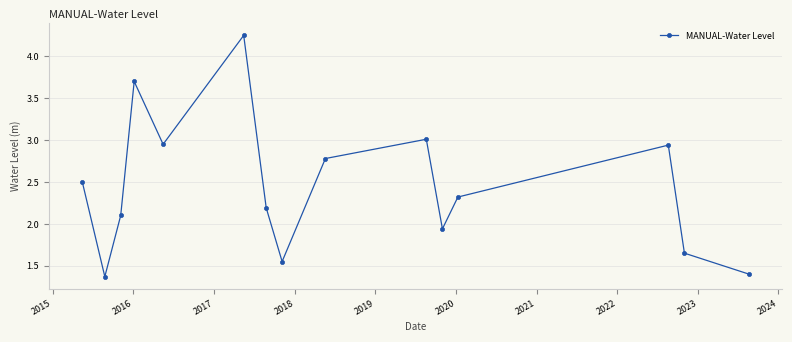

What is the sum of all values?

36.6